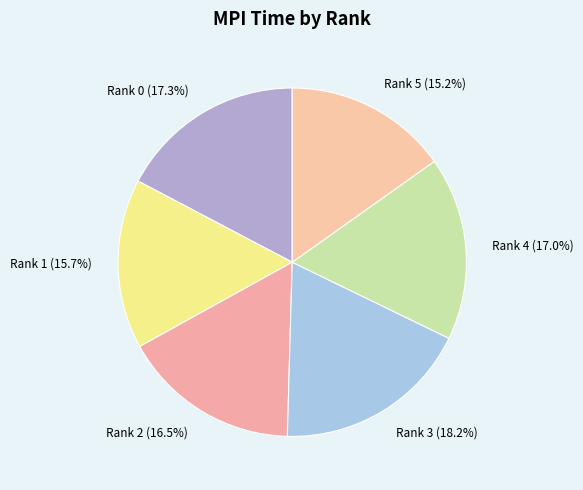

Is there any slice that represents more than half of the pie?

No